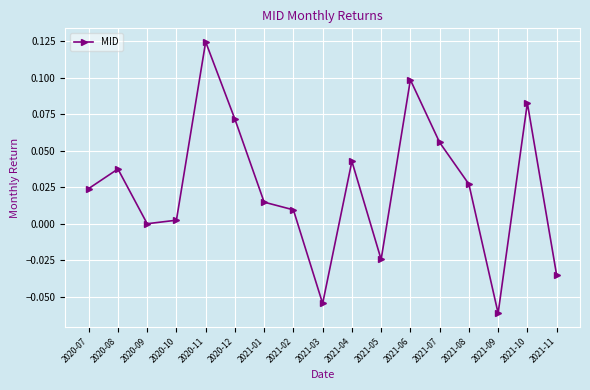

List the labels in order of value, smallest first.

2021-09, 2021-03, 2021-11, 2021-05, 2020-09, 2020-10, 2021-02, 2021-01, 2020-07, 2021-08, 2020-08, 2021-04, 2021-07, 2020-12, 2021-10, 2021-06, 2020-11